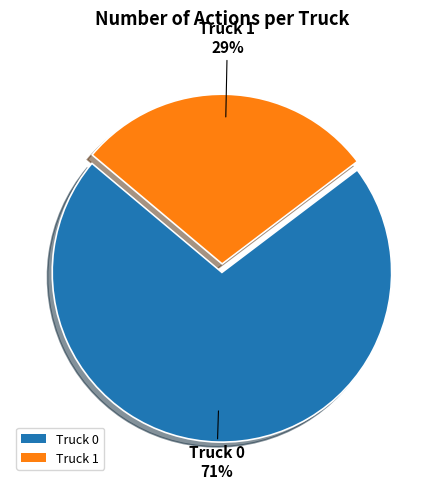

Which category has the biggest portion of the pie?

Truck 0